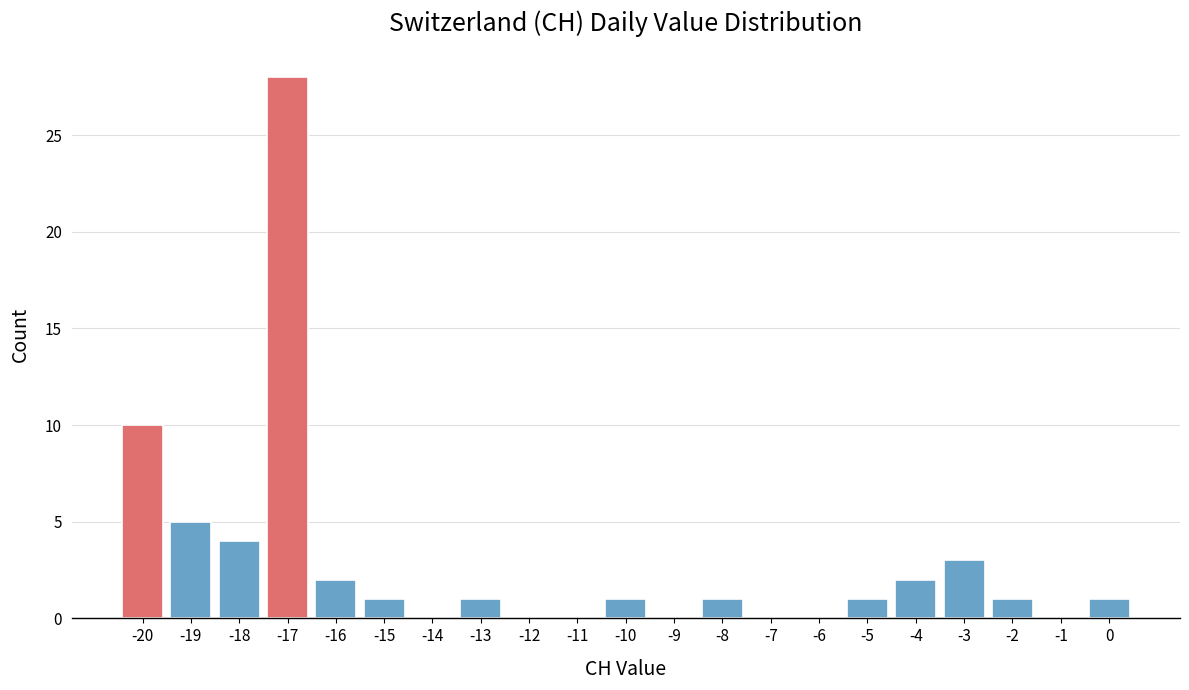

Reading left to right, list every bar in this chart as the range it spans on the x-axis followed by its height. The values are not printed on the chart, so give them approximately, as read against the axis.

-20.5 to -19.5: 10
-19.5 to -18.5: 5
-18.5 to -17.5: 4
-17.5 to -16.5: 28
-16.5 to -15.5: 2
-15.5 to -14.5: 1
-14.5 to -13.5: 0
-13.5 to -12.5: 1
-12.5 to -11.5: 0
-11.5 to -10.5: 0
-10.5 to -9.5: 1
-9.5 to -8.5: 0
-8.5 to -7.5: 1
-7.5 to -6.5: 0
-6.5 to -5.5: 0
-5.5 to -4.5: 1
-4.5 to -3.5: 2
-3.5 to -2.5: 3
-2.5 to -1.5: 1
-1.5 to -0.5: 0
-0.5 to 0.5: 1